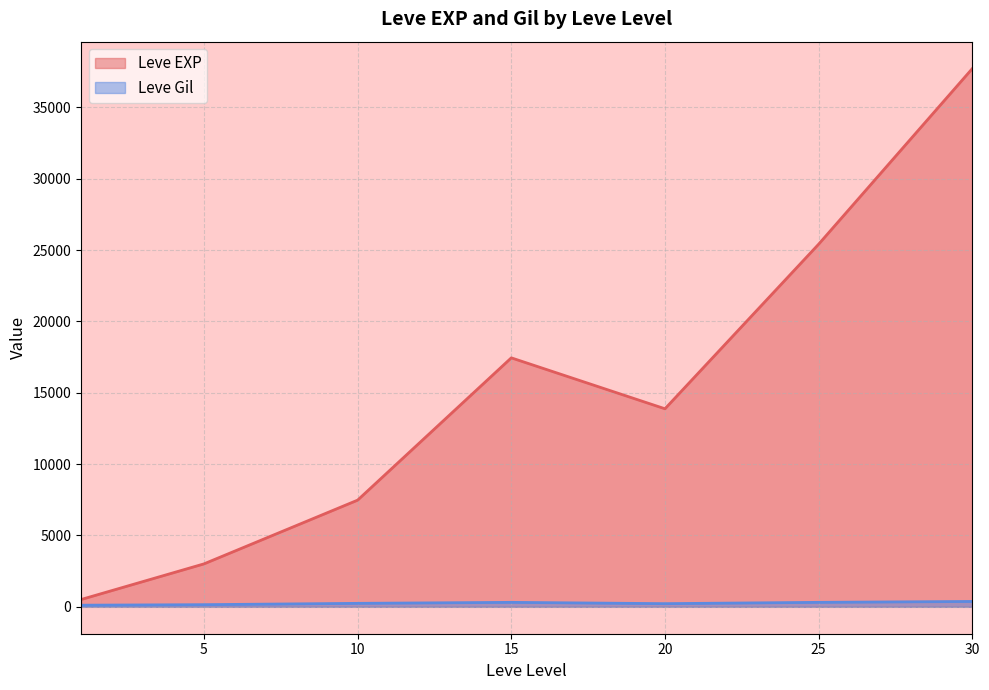

Which label corresponds to the smallest value in the chart?

1